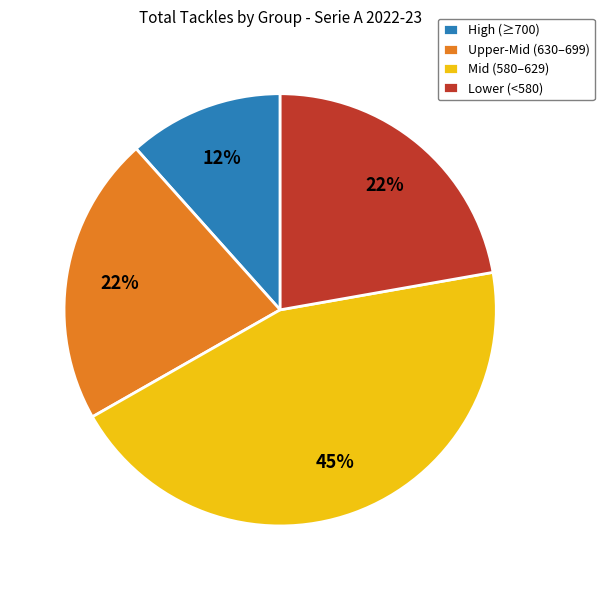

To the nearest percent, what is the average slice percentage?

25%